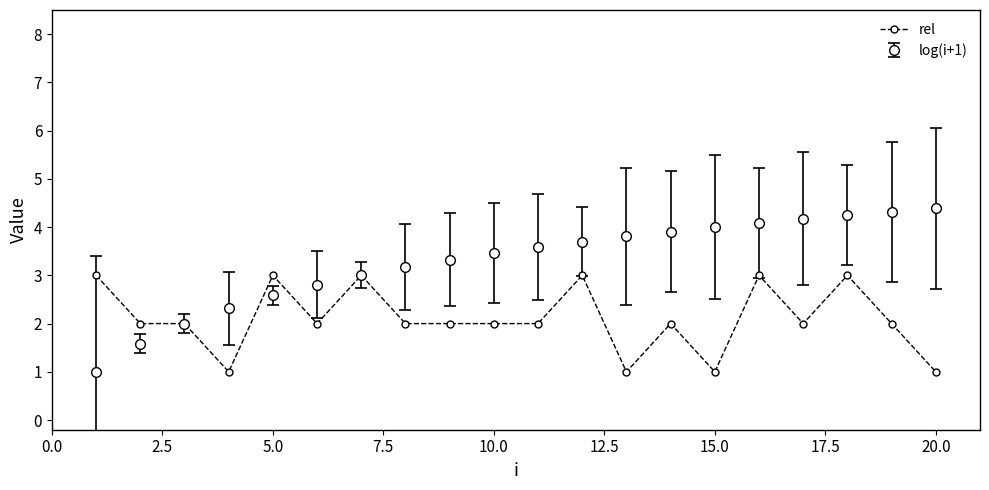

Which series has the widest spread of values?

log(i+1)